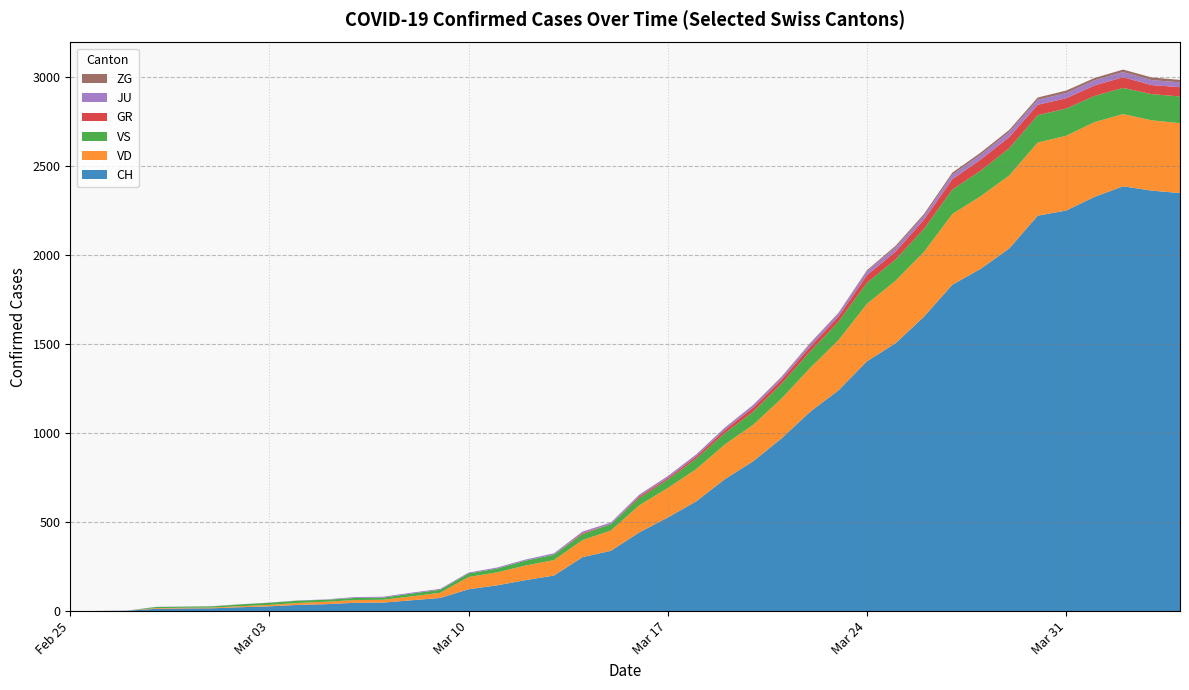

Reading right to left, transcribe all the data shown in this chart.

CH: 2349	2363	2387	2328	2251	2222	2038	1924	1834	1654	1505	1404	1241	1120	971	842	741	617	526	443	339	303	200	174	145	123	74	61	48	47	39	35	27	22	16	15	13	2	1	0
VD: 393	395	406	420	420	411	410	408	397	364	351	323	282	246	224	205	195	181	166	152	114	96	87	82	73	69	29	22	16	15	14	11	8	6	4	4	4	0	0	0
VS: 150	147	147	147	153	154	153	143	138	129	119	118	104	92	83	73	64	59	47	42	36	34	30	28	21	20	17	16	12	12	11	13	12	10	7	6	6	0	0	0
GR: 52	51	60	59	58	58	63	63	58	52	45	43	29	27	24	24	18	13	9	9	0	6	0	0	0	0	0	0	0	0	0	0	0	0	0	0	0	0	0	0
JU: 27	28	29	29	29	28	28	27	25	22	23	22	18	18	13	14	12	11	11	9	9	8	8	6	6	5	5	5	5	5	2	1	1	1	1	1	1	1	0	0
ZG: 14	15	14	13	14	13	12	12	12	10	9	6	3	3	3	1	1	0	0	0	0	0	0	0	0	0	0	0	0	0	0	0	0	0	0	0	0	0	0	0